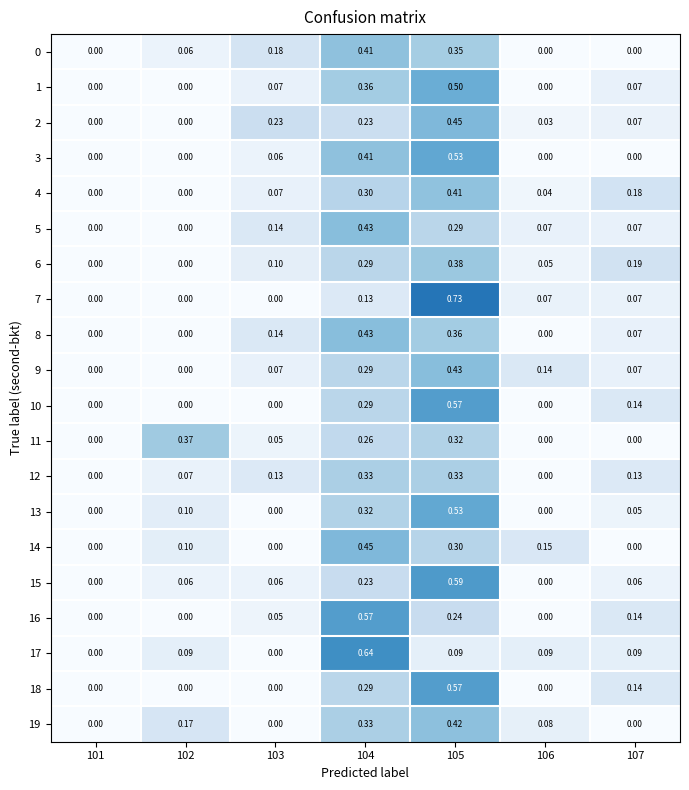

Is the value of 15 at 103 greater than the value of 17 at 104?

No